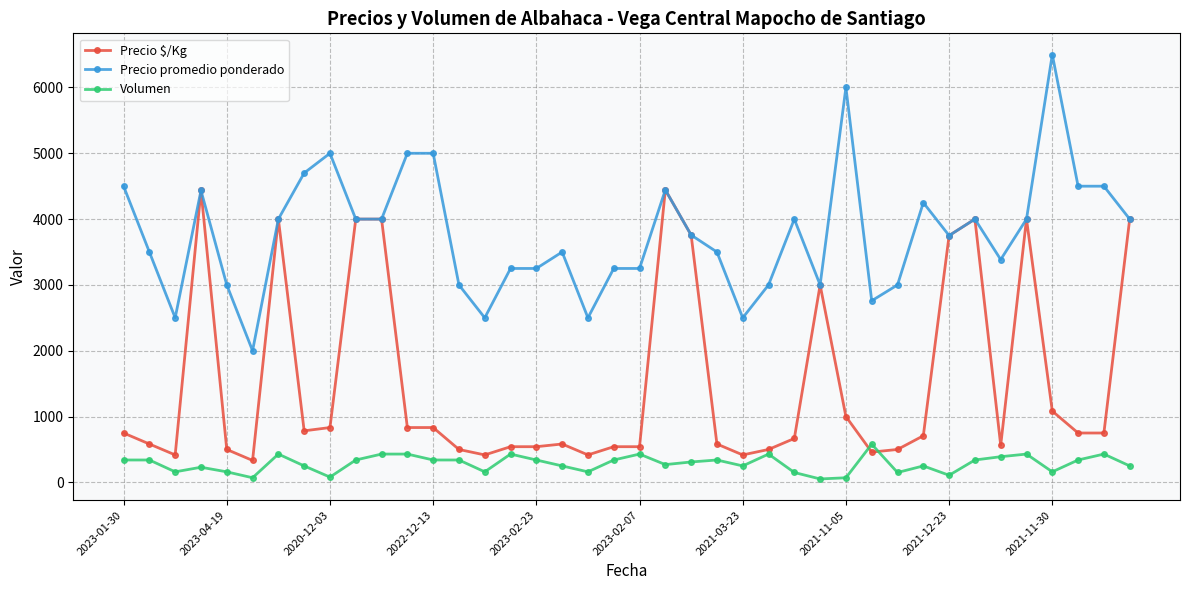

What is the maximum value shown in the chart?

6500